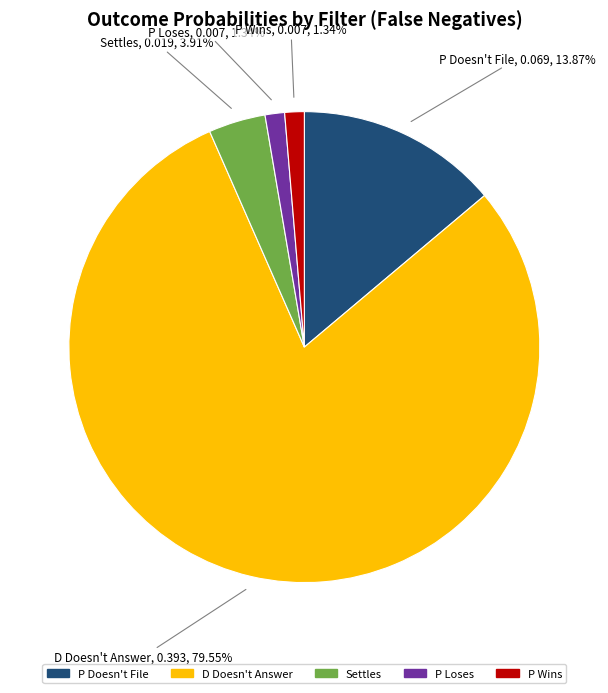

Between D Doesn't Answer and P Doesn't File, which is larger?

D Doesn't Answer